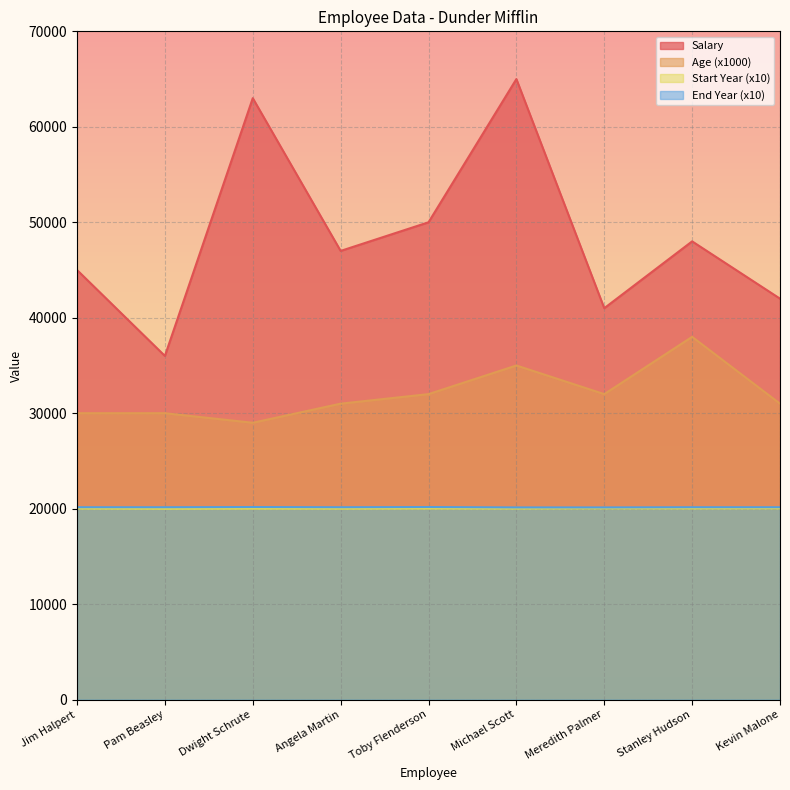

True or false: Salary and Start Year intersect in this chart.

False